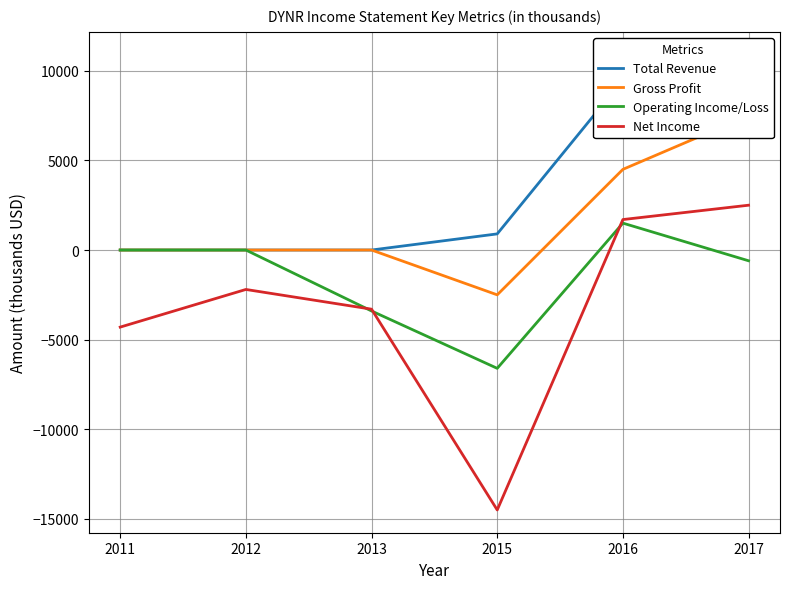

In Net Income, how many points are lower than both neighbors (excluding endpoints)?

1